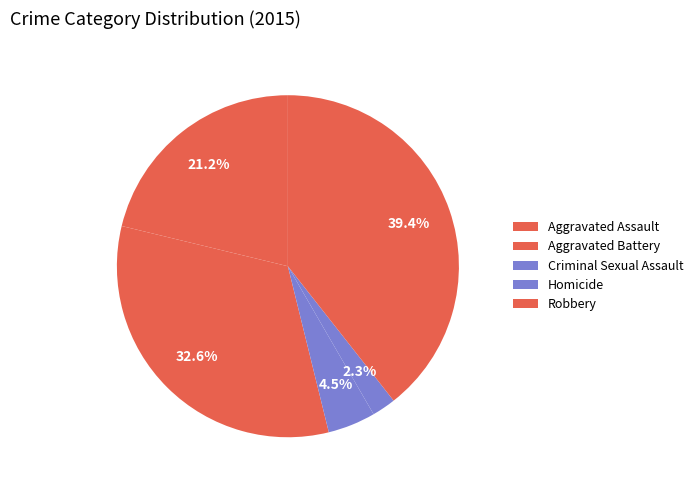

True or false: Aggravated Assault accounts for 29% of the total.

False